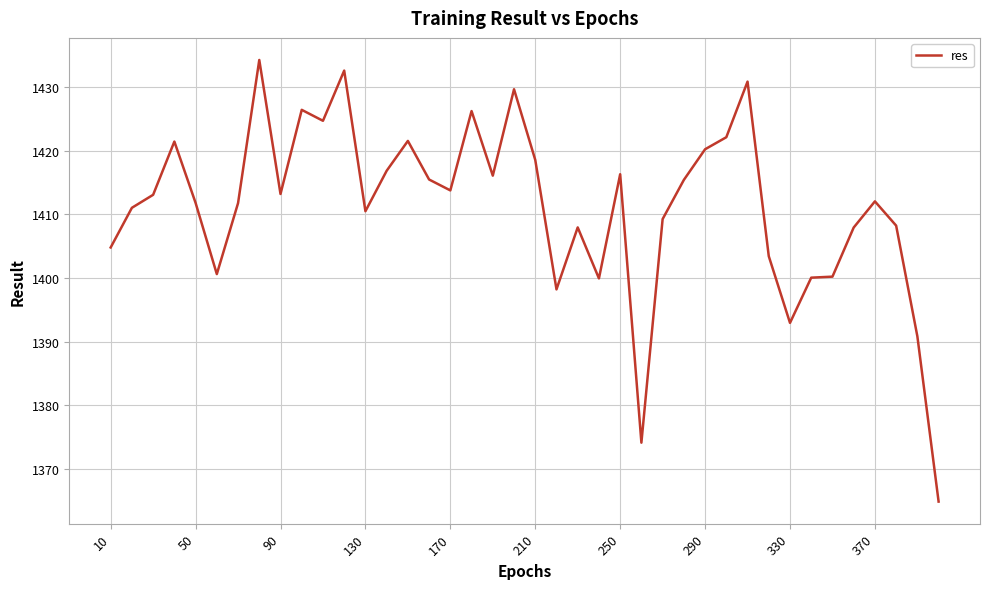

What is the smallest value displayed?

1364.9